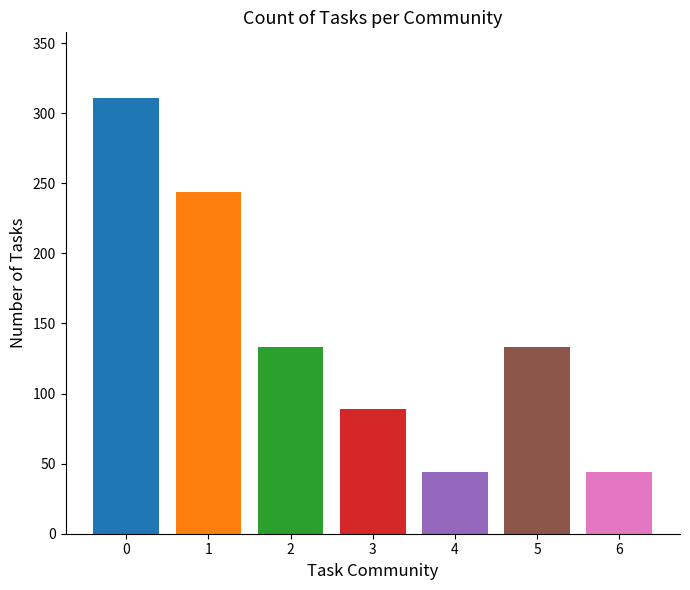

Does the chart contain any negative values?

No